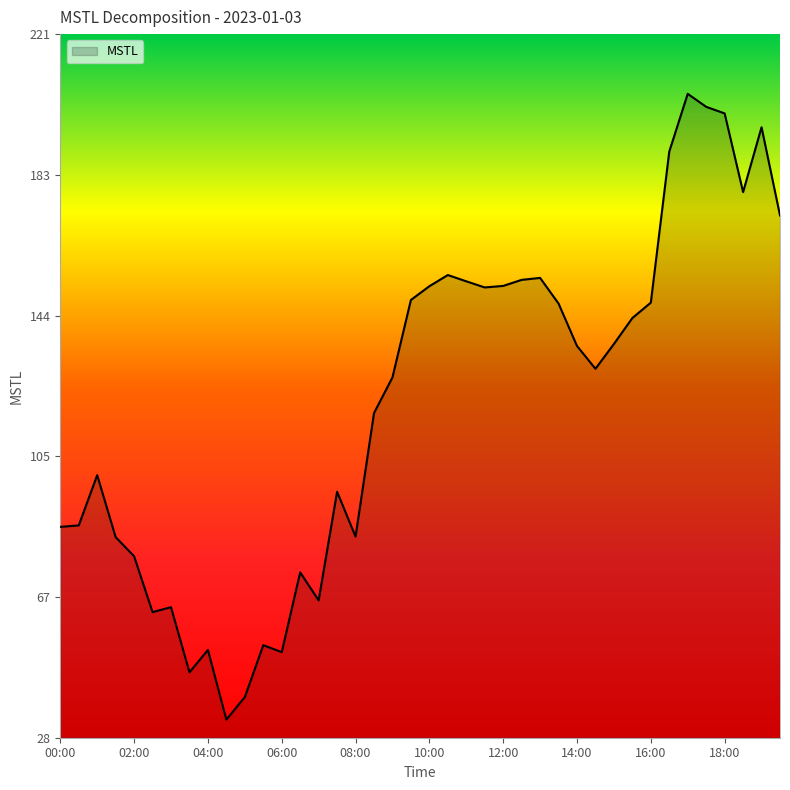

What is the maximum value shown in the chart?

204.9